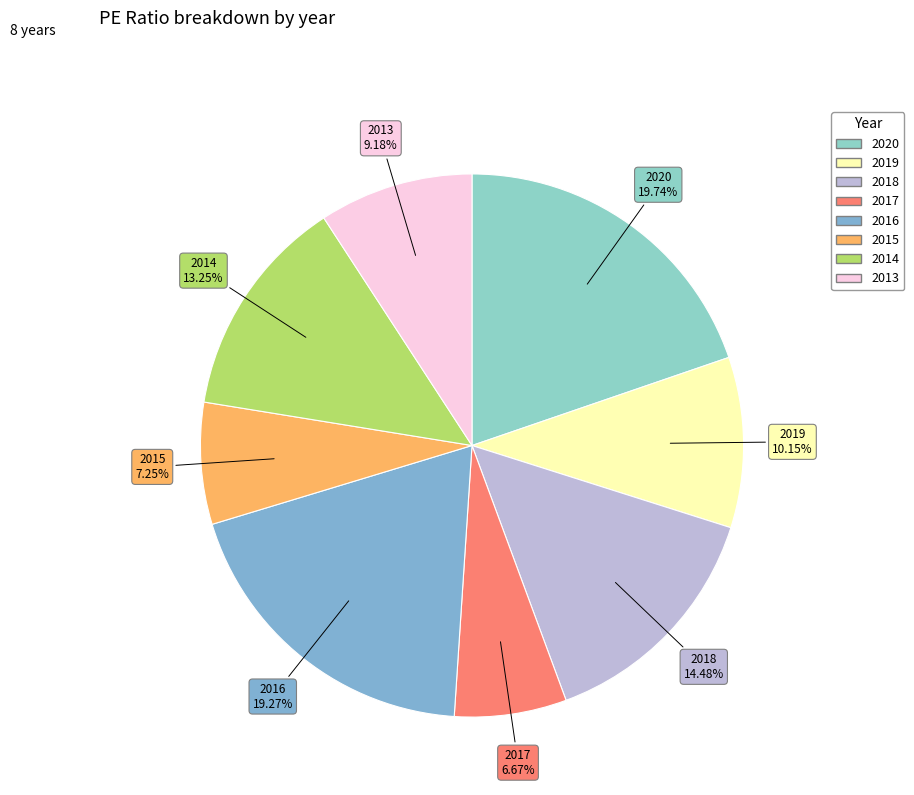

The 2014 slice represents 22% of the pie. True or false?

False